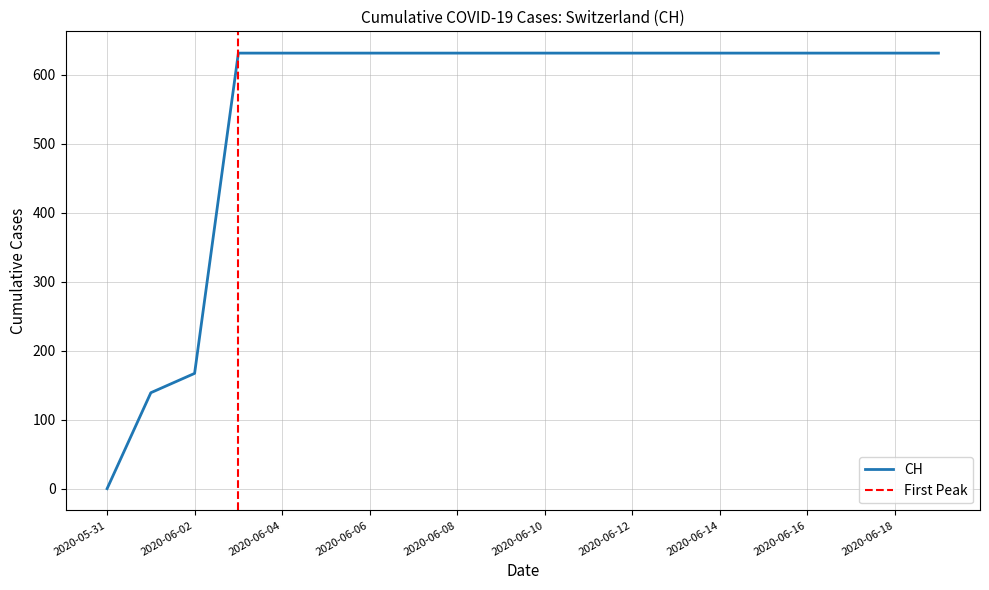

What is the sum of all values?

11033